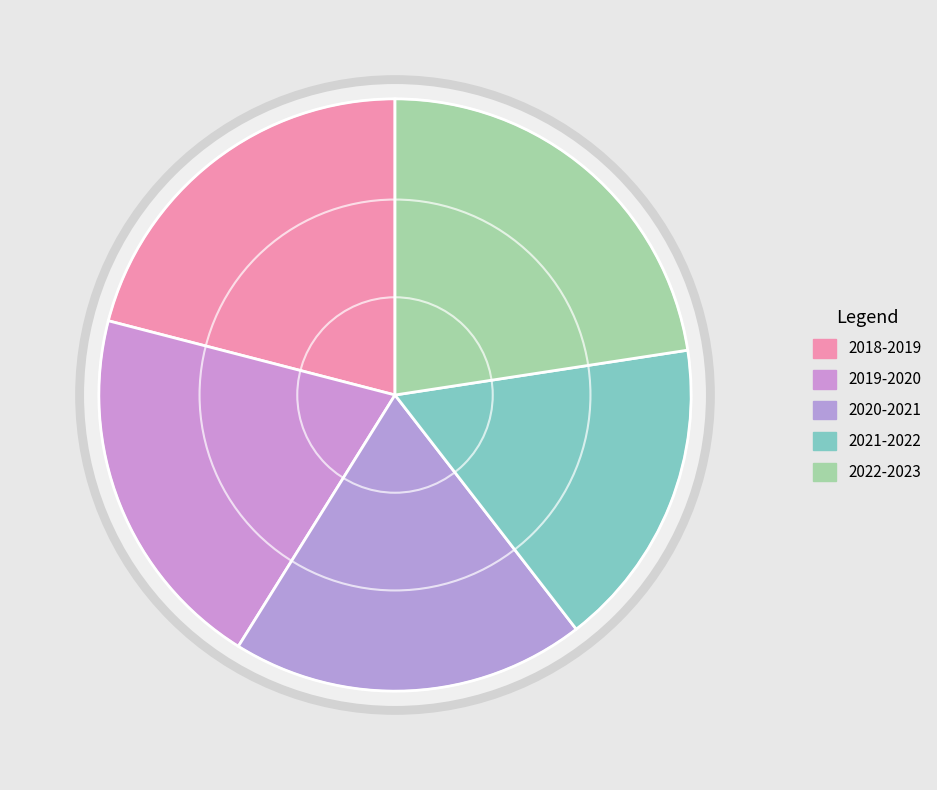

To the nearest percent, what is the difference between the 2021-2022 and 2019-2020 slice percentages?

3%